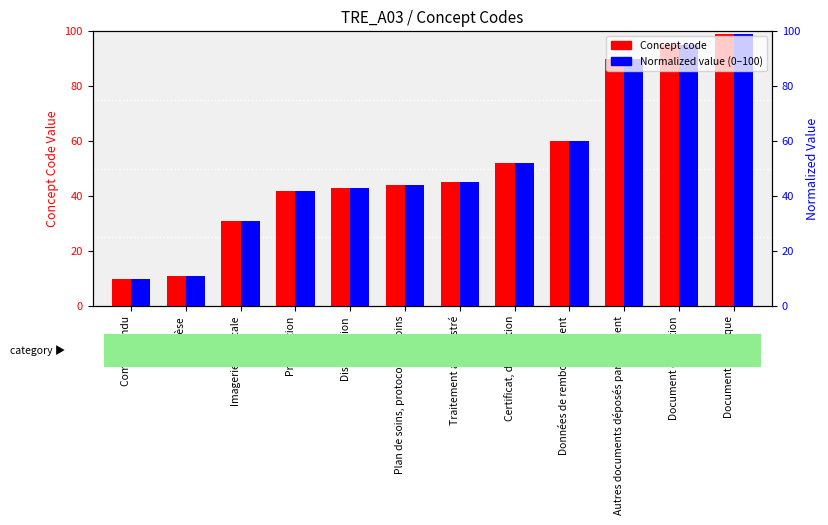

Are the bars horizontal?

No